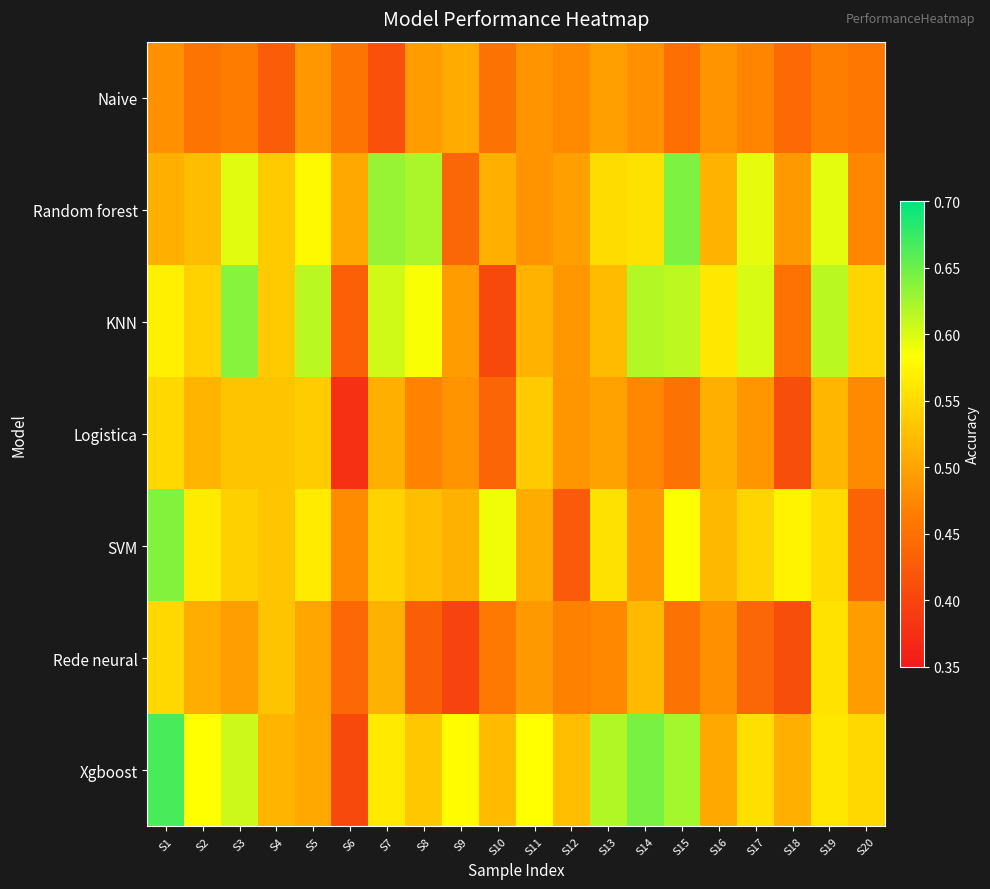

Reading left to right, transcribe all the data shown in this chart.

Naive: S1=0.5	S2=0.5	S3=0.5	S4=0.4	S5=0.5	S6=0.5	S7=0.4	S8=0.5	S9=0.5	S10=0.5	S11=0.5	S12=0.5	S13=0.5	S14=0.5	S15=0.4	S16=0.5	S17=0.5	S18=0.4	S19=0.5	S20=0.5
Random forest: S1=0.5	S2=0.5	S3=0.6	S4=0.5	S5=0.6	S6=0.5	S7=0.6	S8=0.6	S9=0.4	S10=0.5	S11=0.5	S12=0.5	S13=0.6	S14=0.6	S15=0.6	S16=0.5	S17=0.6	S18=0.5	S19=0.6	S20=0.5
KNN: S1=0.6	S2=0.5	S3=0.6	S4=0.5	S5=0.6	S6=0.4	S7=0.6	S8=0.6	S9=0.5	S10=0.4	S11=0.5	S12=0.5	S13=0.5	S14=0.6	S15=0.6	S16=0.6	S17=0.6	S18=0.5	S19=0.6	S20=0.5
Logistica: S1=0.5	S2=0.5	S3=0.5	S4=0.5	S5=0.5	S6=0.4	S7=0.5	S8=0.5	S9=0.5	S10=0.4	S11=0.5	S12=0.5	S13=0.5	S14=0.5	S15=0.5	S16=0.5	S17=0.5	S18=0.4	S19=0.5	S20=0.5
SVM: S1=0.6	S2=0.6	S3=0.5	S4=0.5	S5=0.6	S6=0.5	S7=0.5	S8=0.5	S9=0.5	S10=0.6	S11=0.5	S12=0.4	S13=0.6	S14=0.5	S15=0.6	S16=0.5	S17=0.5	S18=0.6	S19=0.6	S20=0.4
Rede neural: S1=0.5	S2=0.5	S3=0.5	S4=0.5	S5=0.5	S6=0.4	S7=0.5	S8=0.4	S9=0.4	S10=0.5	S11=0.5	S12=0.5	S13=0.5	S14=0.5	S15=0.5	S16=0.5	S17=0.4	S18=0.4	S19=0.6	S20=0.5
Xgboost: S1=0.7	S2=0.6	S3=0.6	S4=0.5	S5=0.5	S6=0.4	S7=0.6	S8=0.5	S9=0.6	S10=0.5	S11=0.6	S12=0.5	S13=0.6	S14=0.6	S15=0.6	S16=0.5	S17=0.6	S18=0.5	S19=0.6	S20=0.5